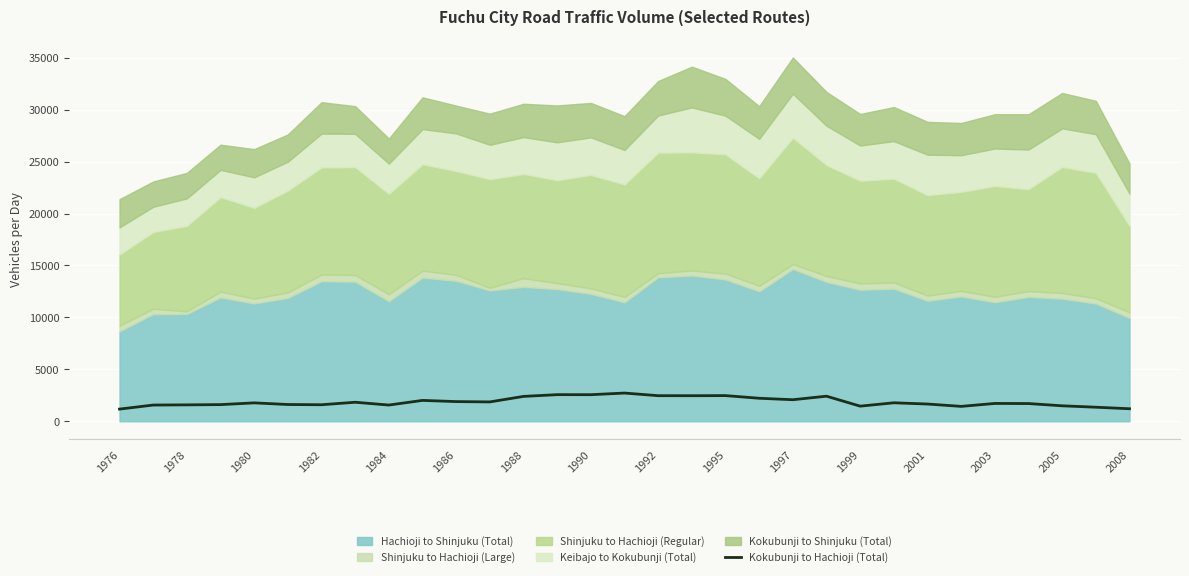

How many categories are shown in the chart?

31